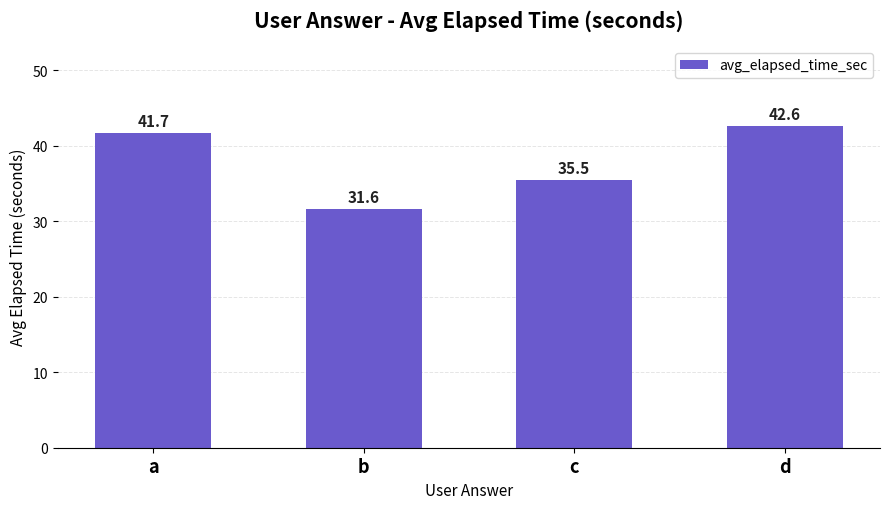

Reading left to right, transcribe all the data shown in this chart.

a=41.7	b=31.6	c=35.5	d=42.6